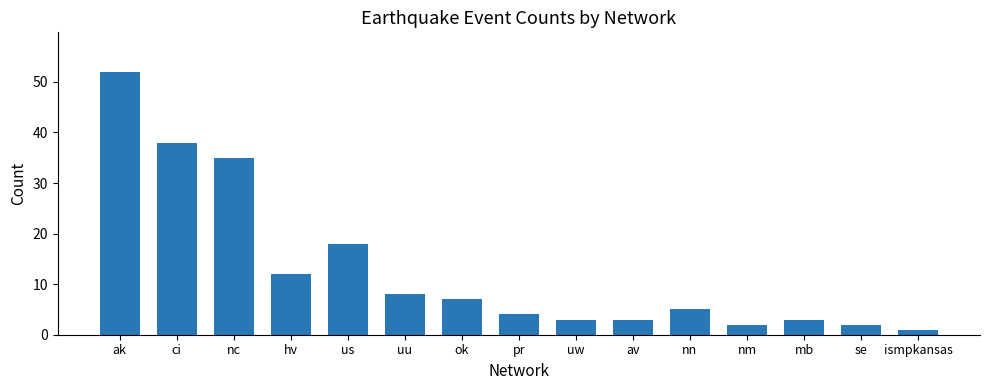

Does the chart contain any negative values?

No